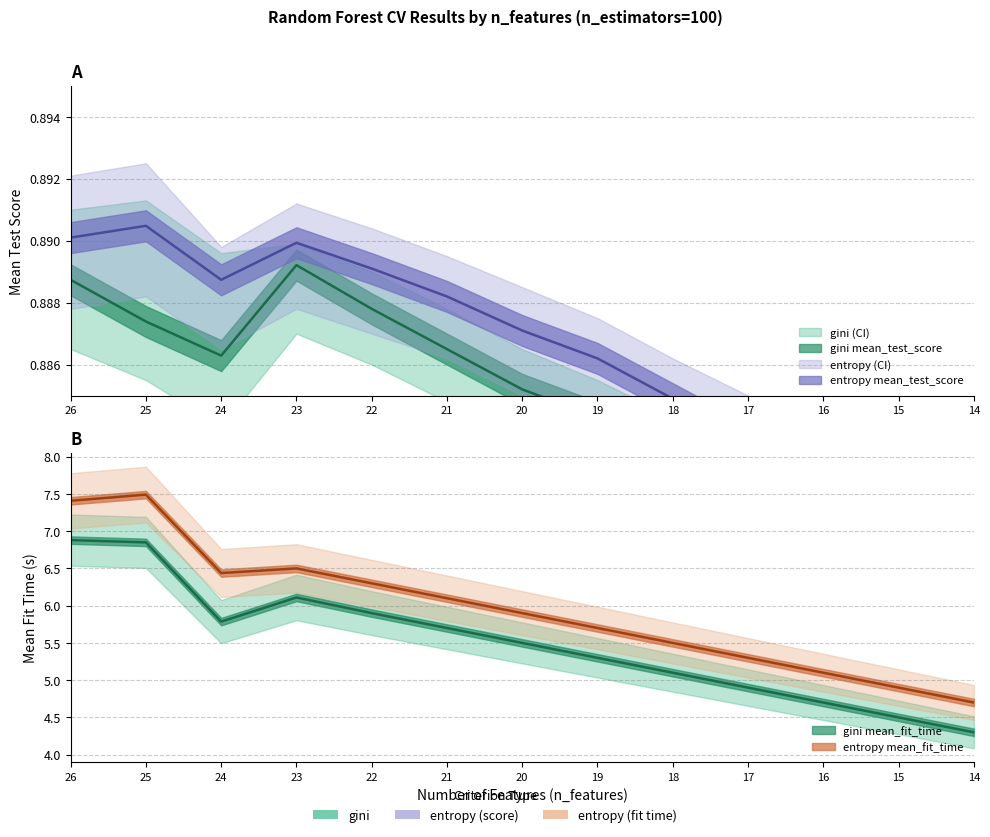

The gini_mean_fit_time series shows 12.3 at 26. True or false?

False